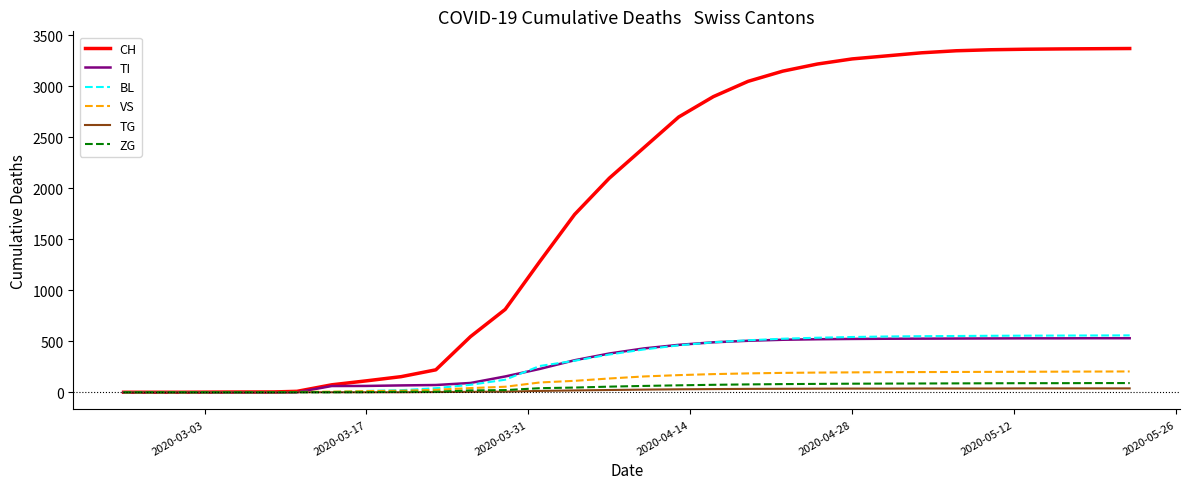

Which series has the largest range (max minus min)?

CH